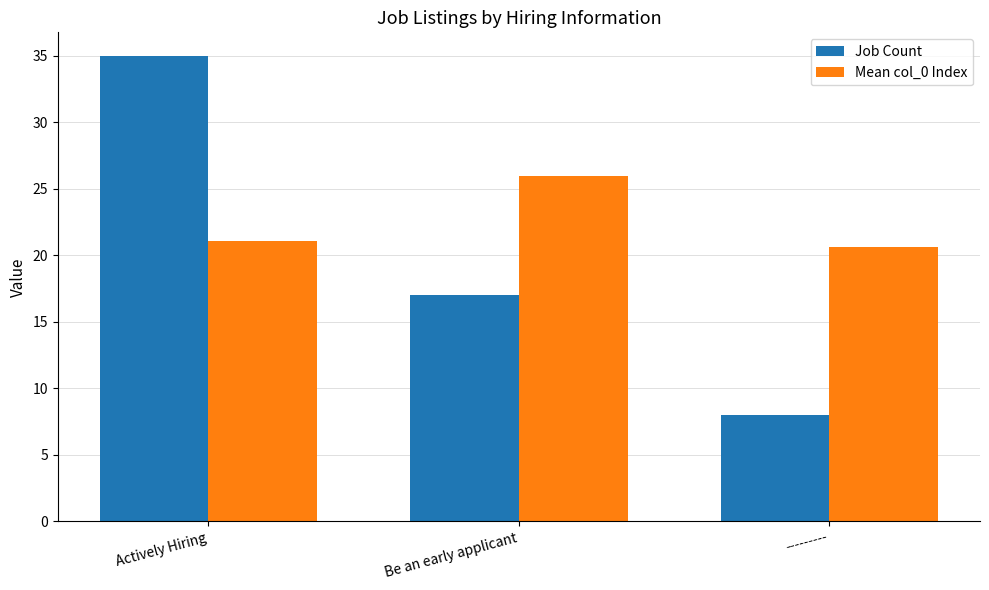

Reading left to right, extract all data points from this chart.

Job Count: Actively Hiring=35.0	Be an early applicant=17.0	---------=8.0
Mean col_0 Index: Actively Hiring=21.1	Be an early applicant=25.9	---------=20.6